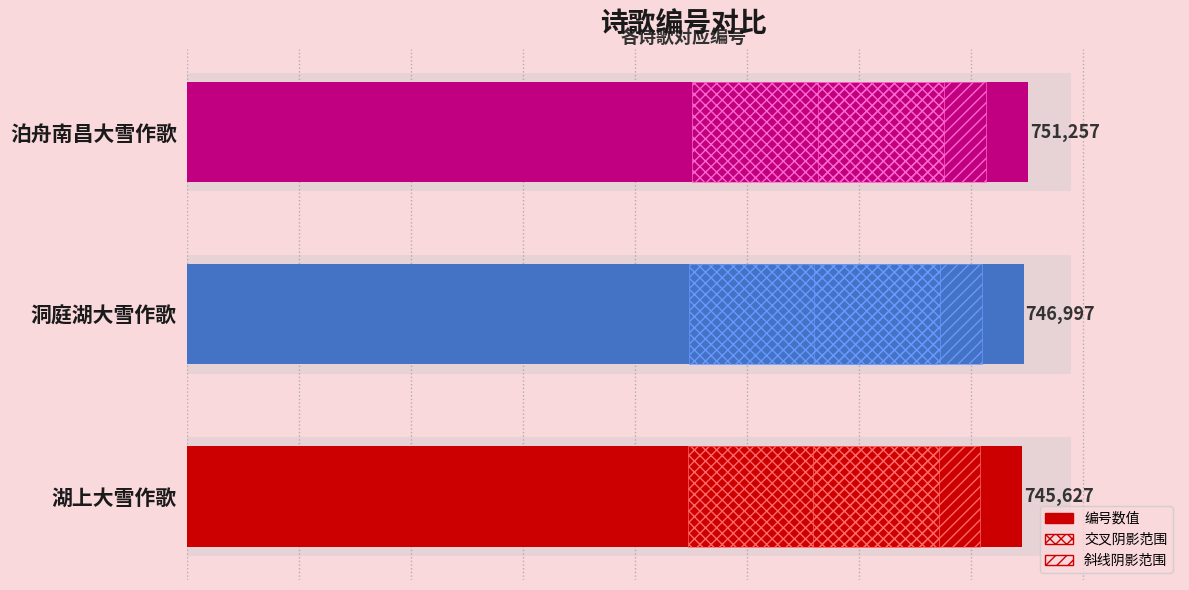

Is it true that the value at 湖上大雪作歌 is 745627?

True